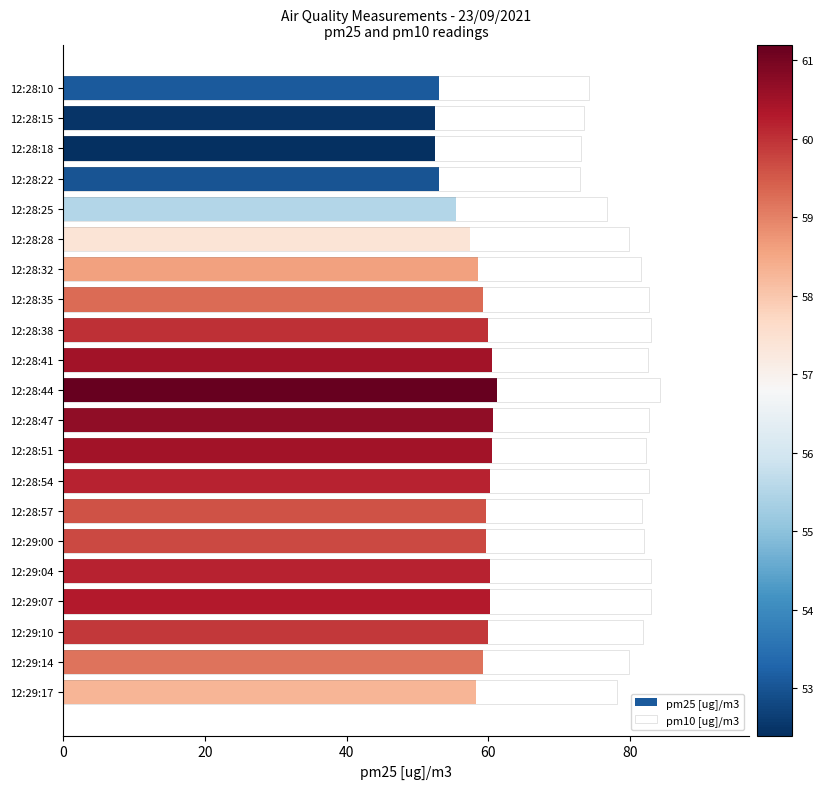

Reading left to right, transcribe all the data shown in this chart.

pm25 [ug]/m3: 53.1	52.5	52.4	53.0	55.5	57.4	58.6	59.3	60.0	60.5	61.2	60.7	60.5	60.2	59.6	59.7	60.2	60.3	59.9	59.2	58.3
pm10 [ug]/m3: 74.2	73.5	73.1	73.0	76.7	79.8	81.5	82.7	83.0	82.6	84.2	82.7	82.3	82.7	81.7	82.0	83.0	82.9	81.8	79.8	78.1